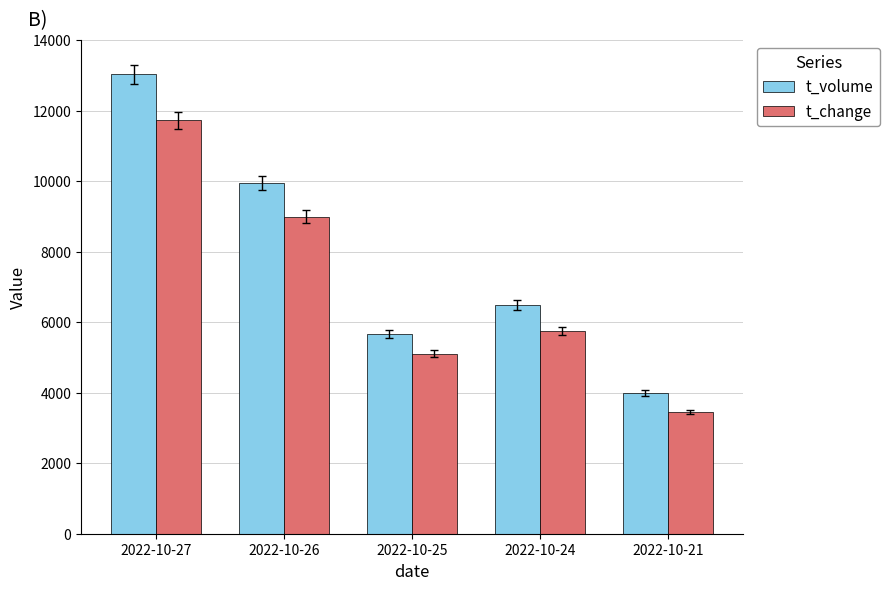

How many groups of bars are there?

5